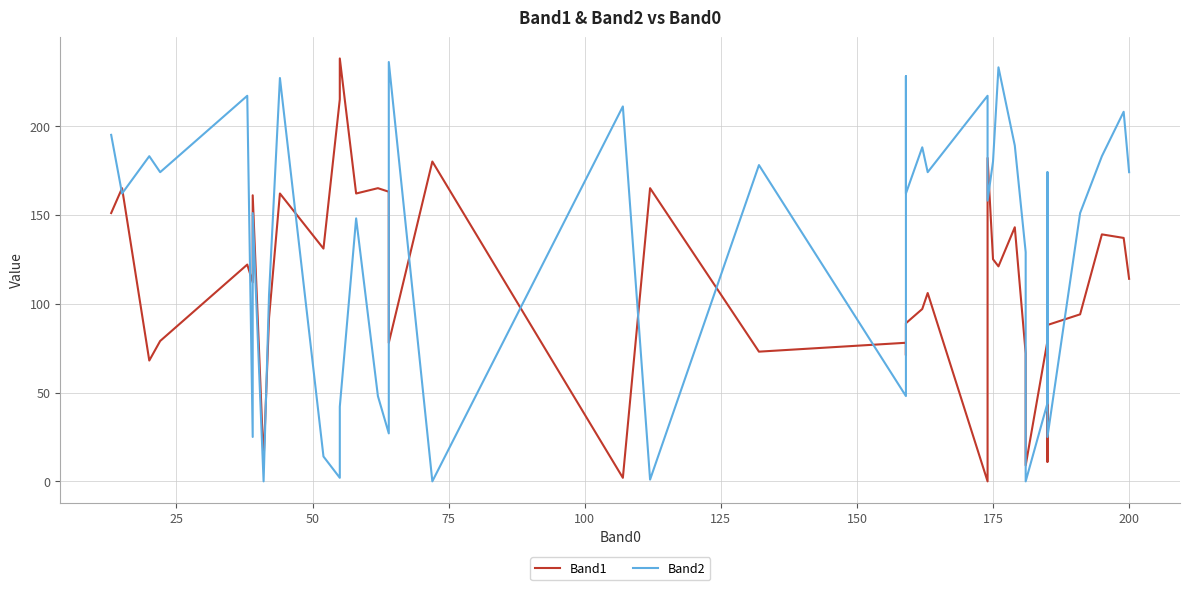

What are all the series names shown in the legend?

Band1, Band2